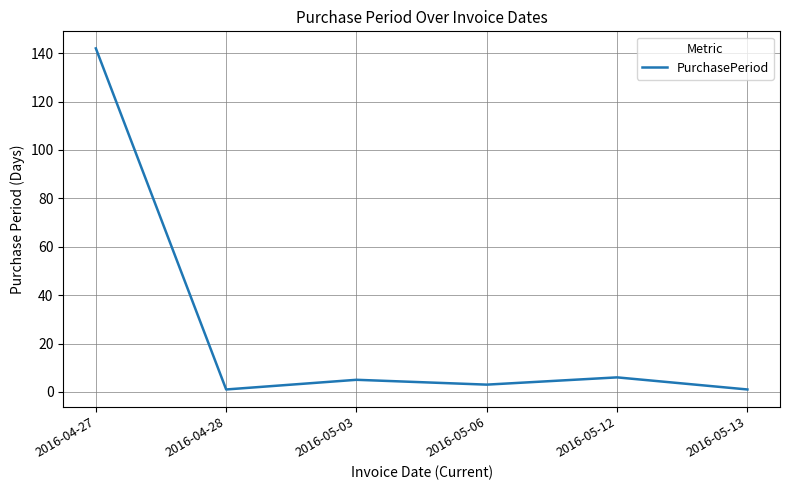

What is the difference between the values at 2016-05-06 and 2016-05-03?

2